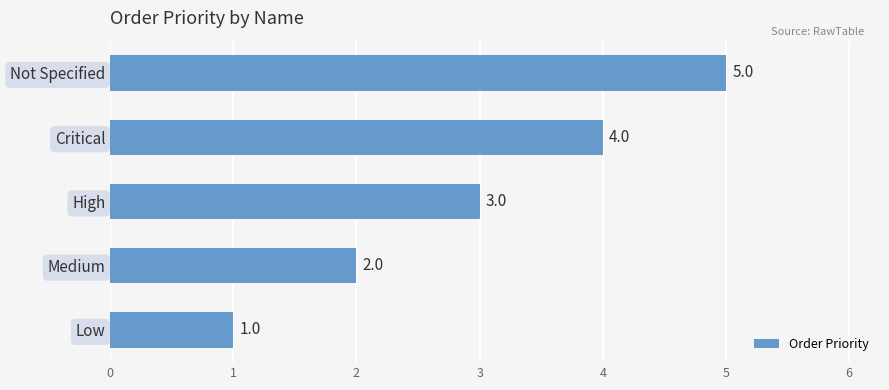

How many categories are shown in the chart?

5